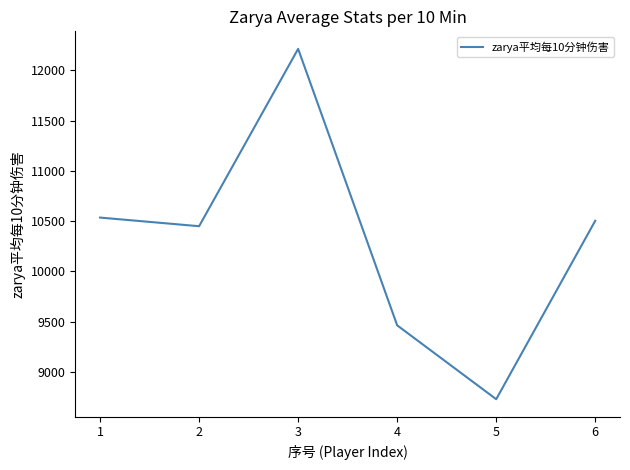

Count the number of values greater than 10503.

3